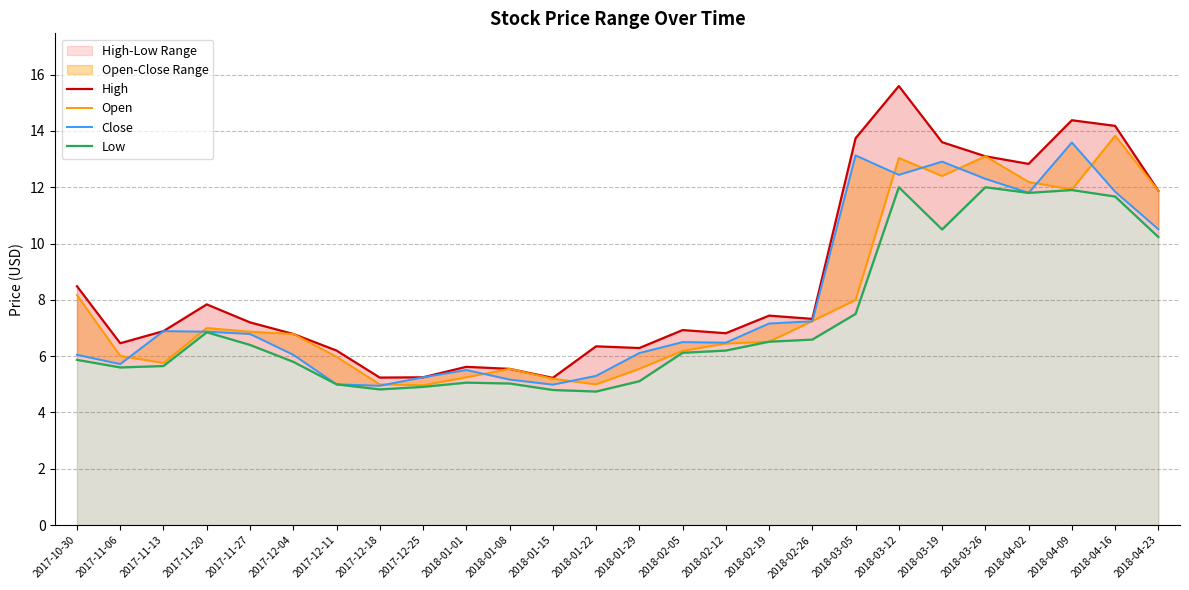

The value of High at 2017-11-27 is 7.2. True or false?

True